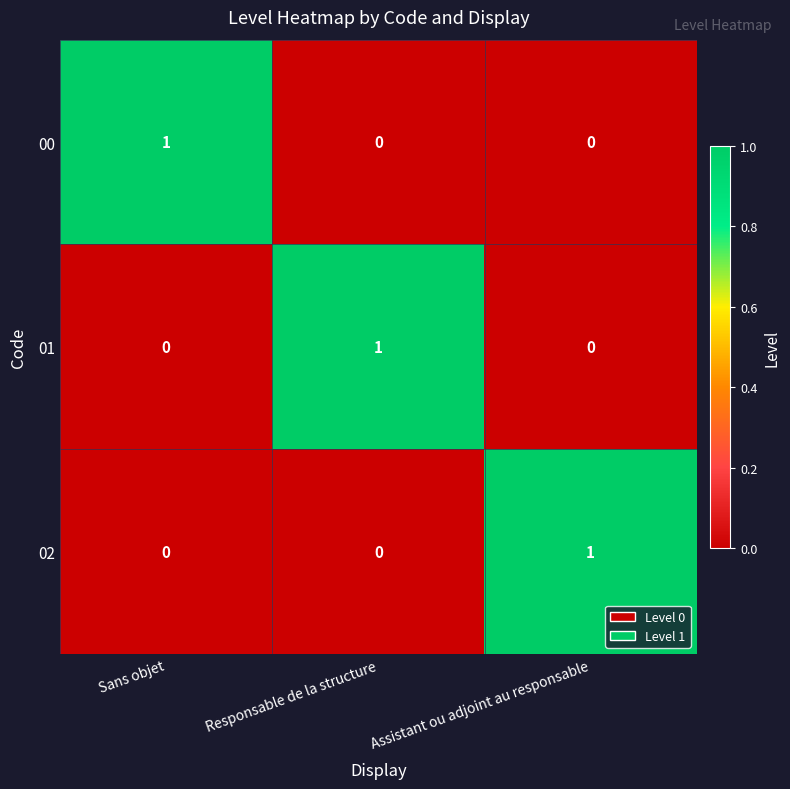

At how many categories does at least one series exceed 0?

3